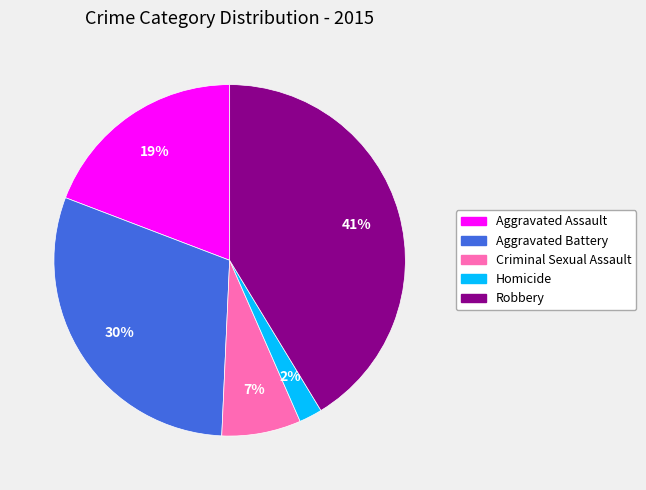

Is there any slice that represents more than half of the pie?

No